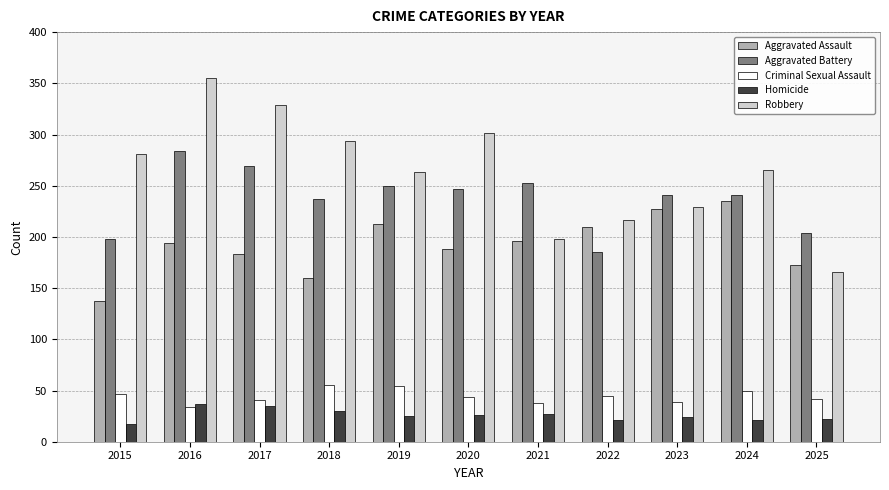

The value of Aggravated Assault at 2016 is 316. True or false?

False